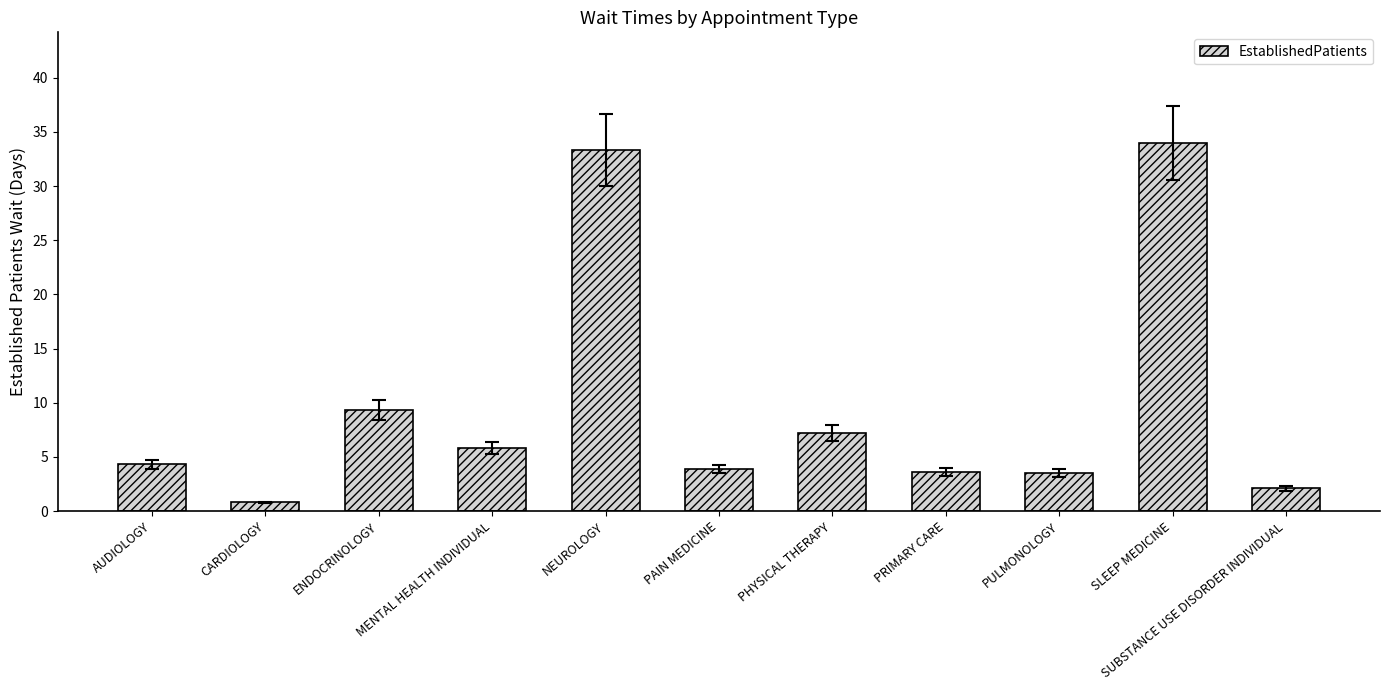

Between AUDIOLOGY and PHYSICAL THERAPY, which is larger?

PHYSICAL THERAPY